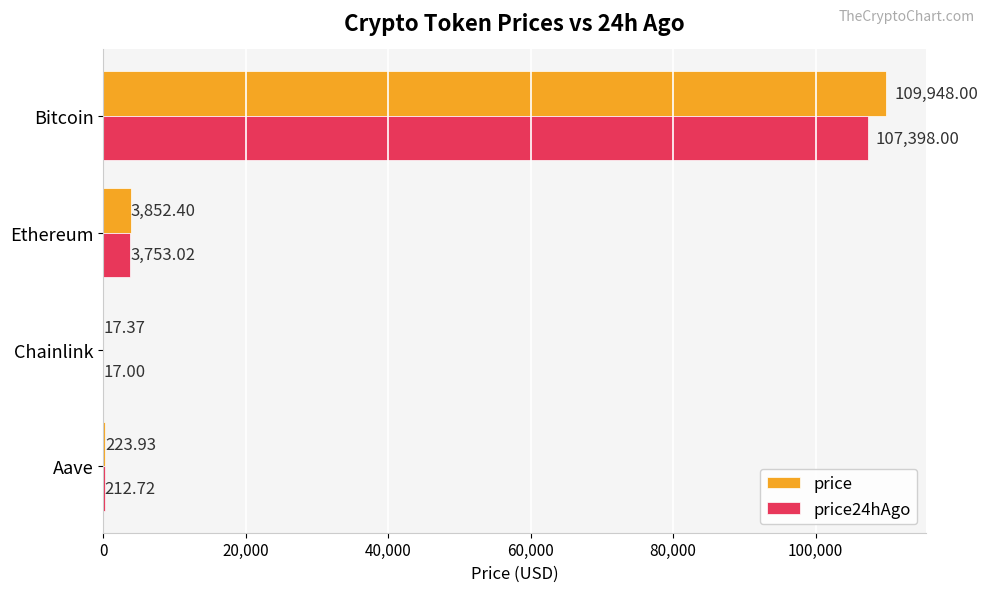

Which series has the largest total across all categories?

price